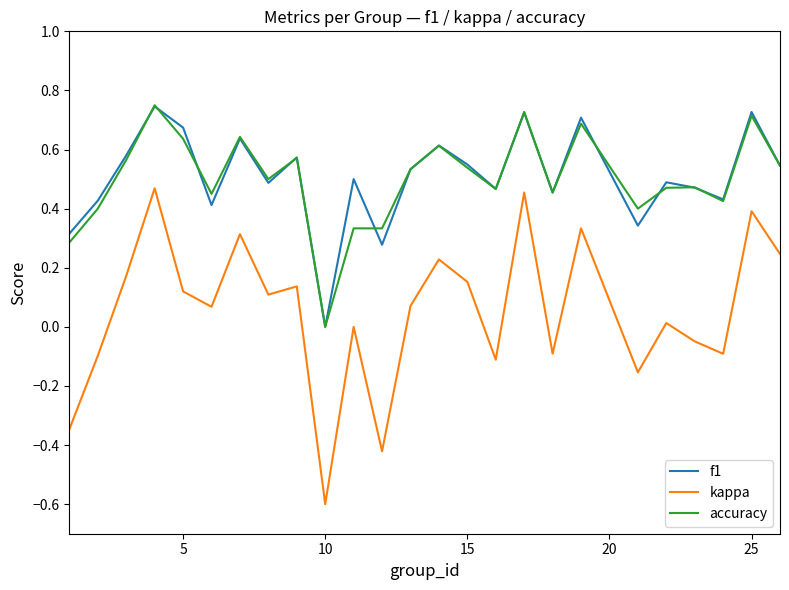

Count the number of data series in this chart.

3